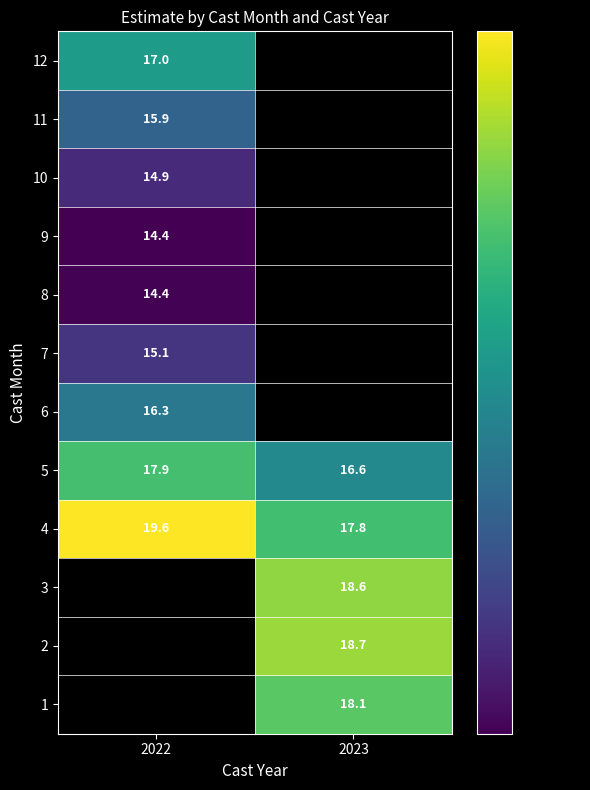

What is the difference between the highest and lowest values at 2023?

2.1